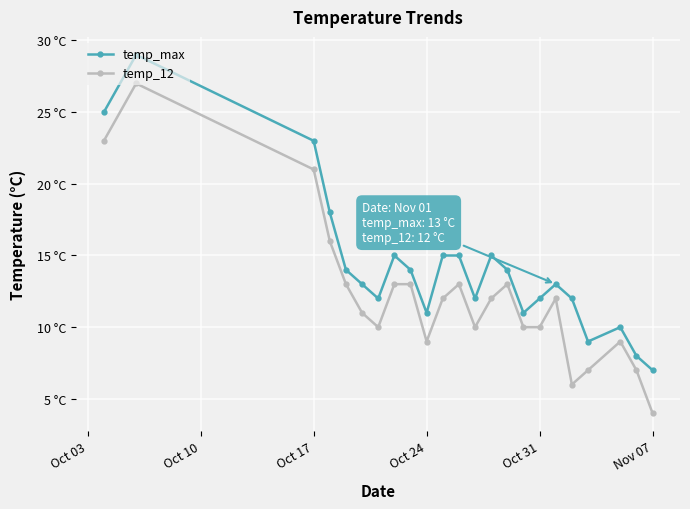

Does the chart have visible grid lines?

Yes